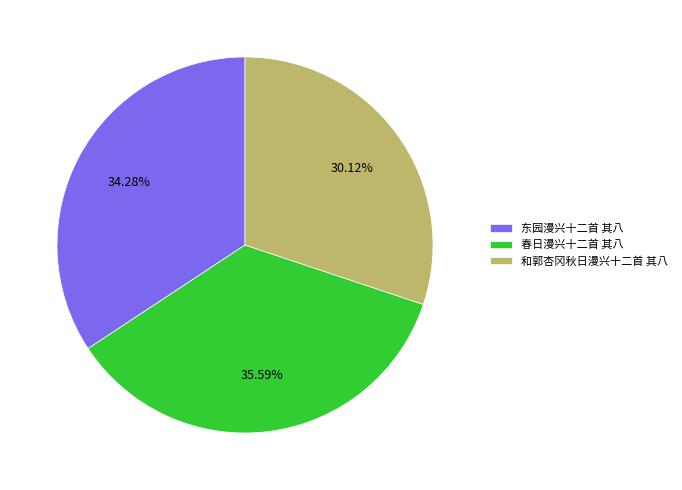

What is the largest slice in the pie chart?

春日漫兴十二首 其八